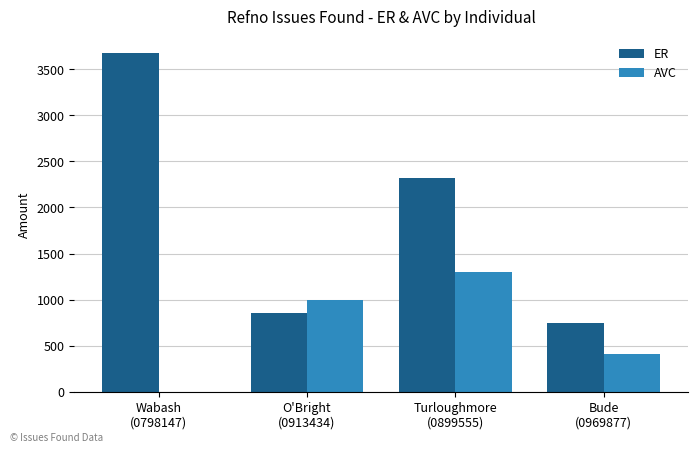

What is the highest value of the AVC series?

1300.0